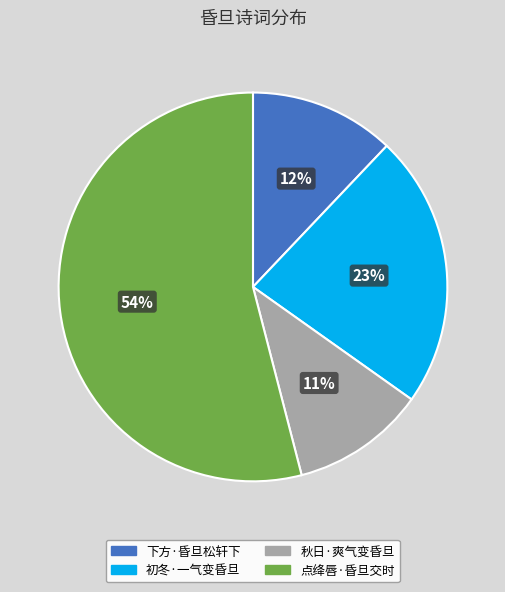

To the nearest percent, what portion does 下方·昏旦松轩下 represent?

12%